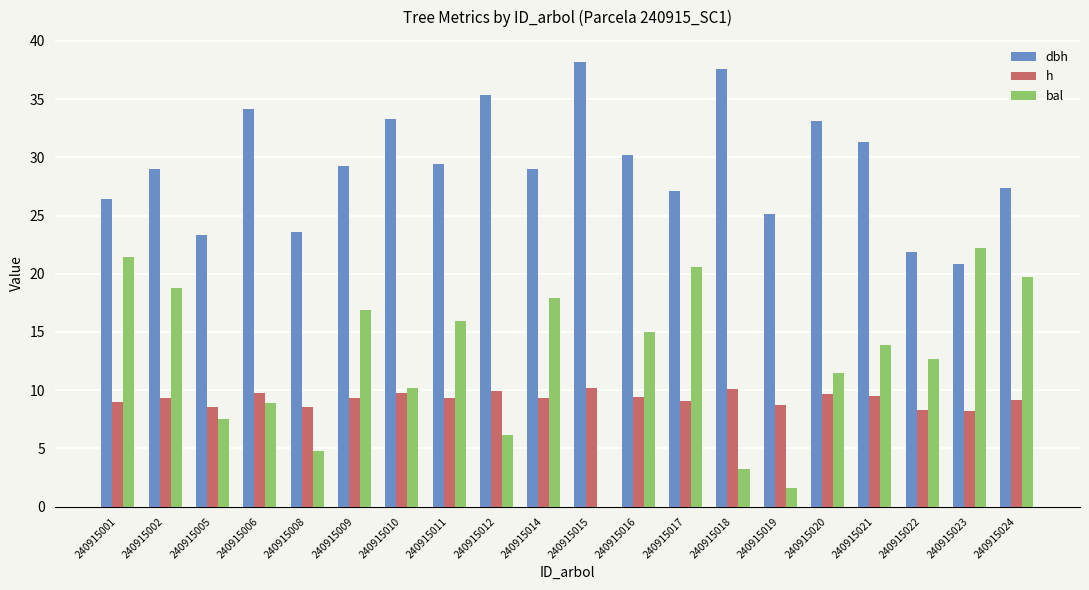

What is the sum of all h values?

185.2